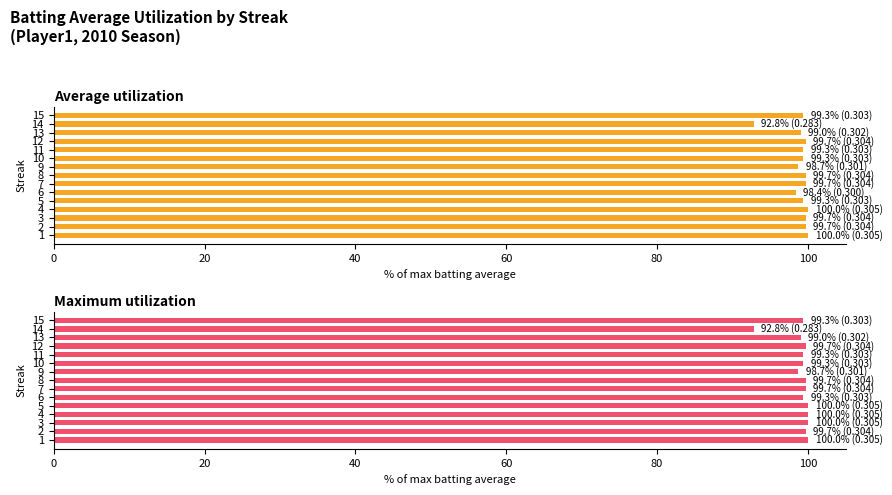

Does the chart contain stacked bars?

No